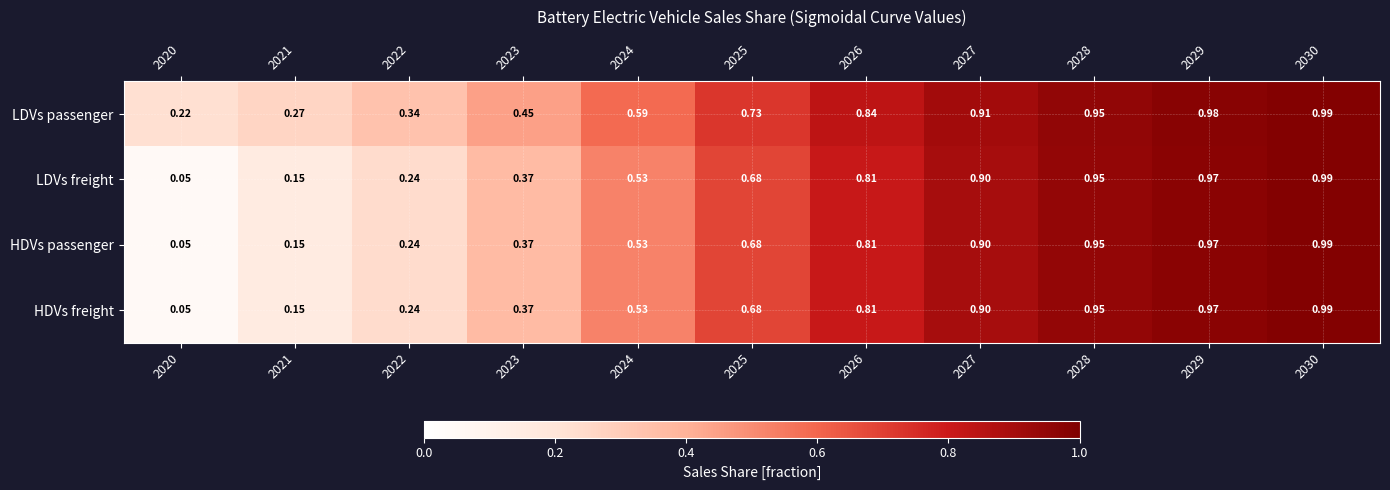

Is the value of HDVs freight at 2020 greater than the value of LDVs passenger at 2020?

No